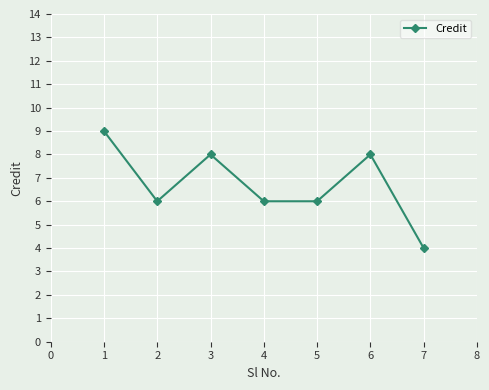

True or false: the data shows 2 at 1.

False